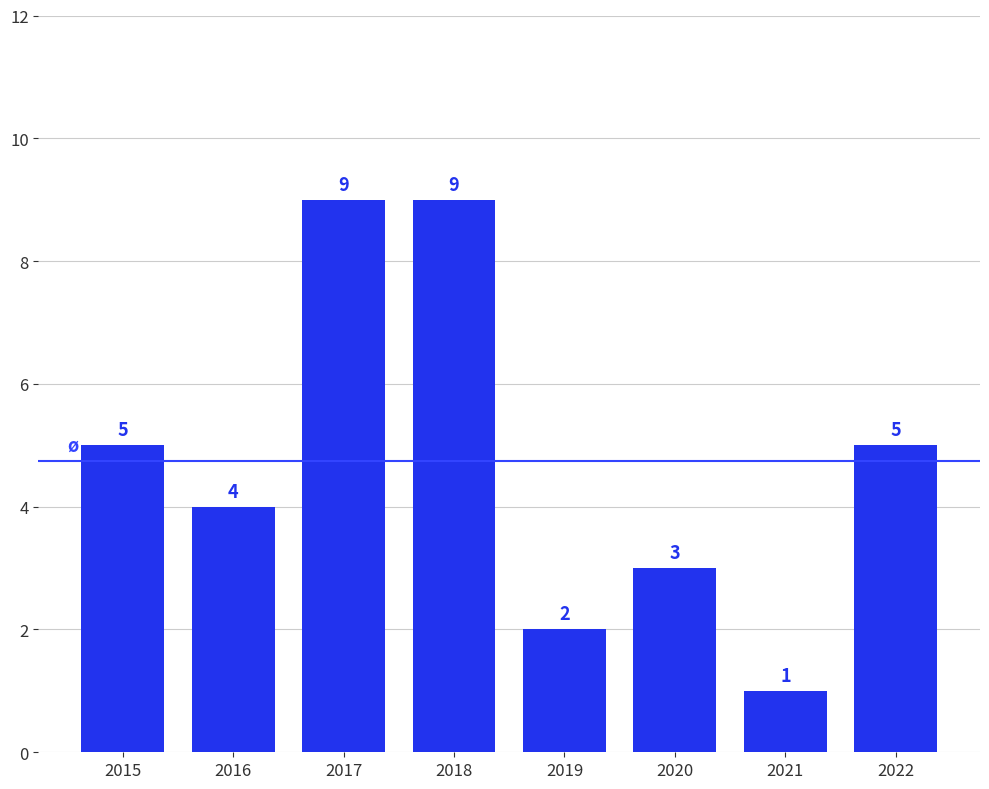

What is the sum of all values?

38